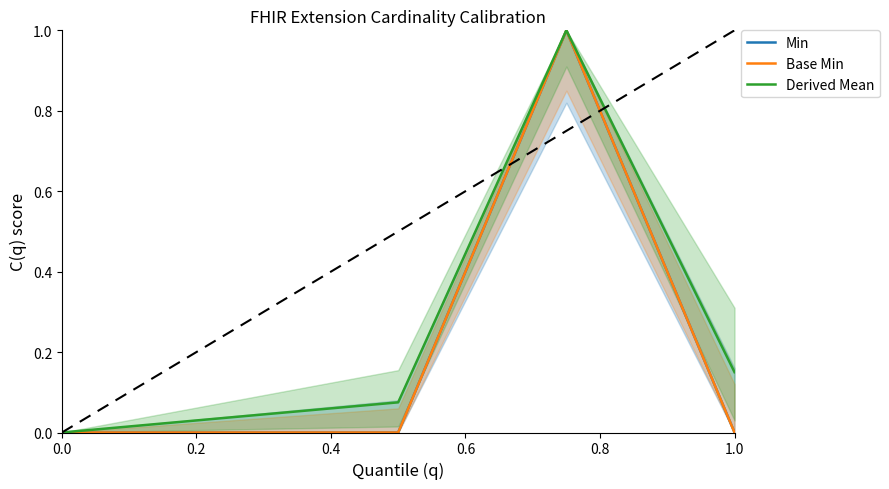

True or false: Derived Mean and Min intersect in this chart.

False